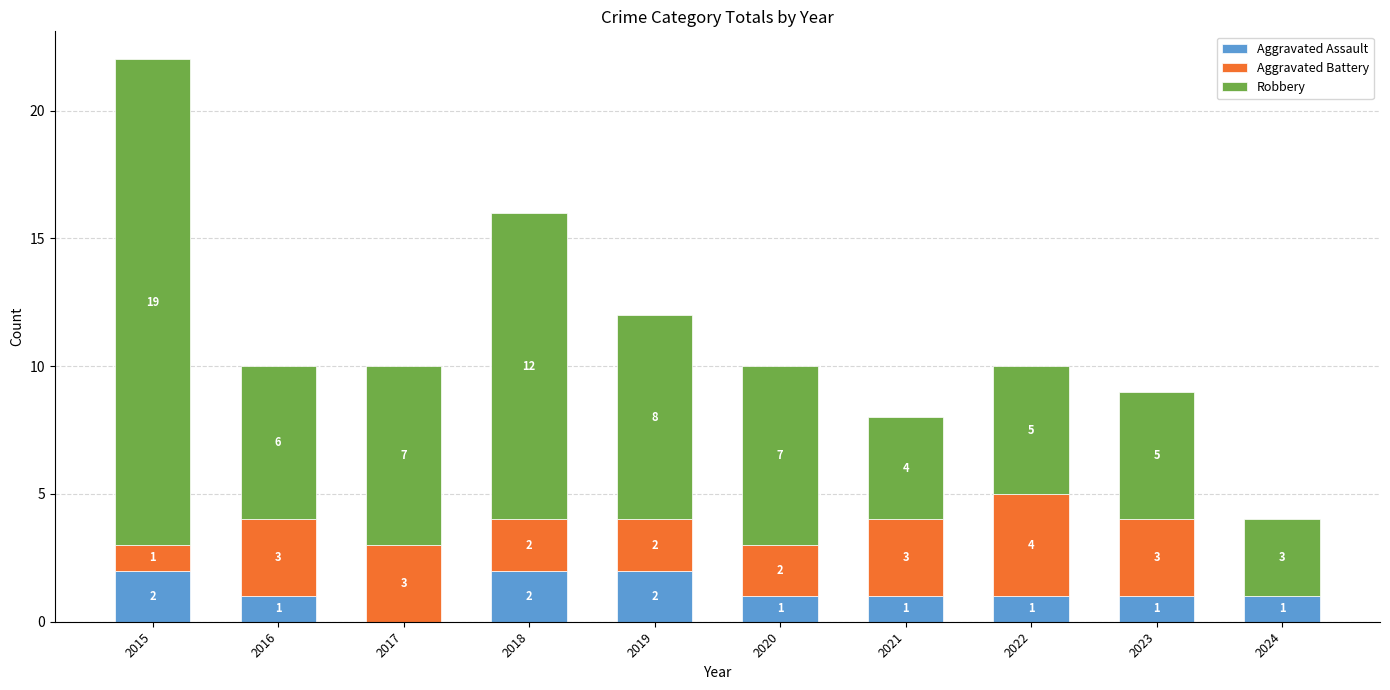

The Aggravated Assault series shows 0 at 2020. True or false?

False